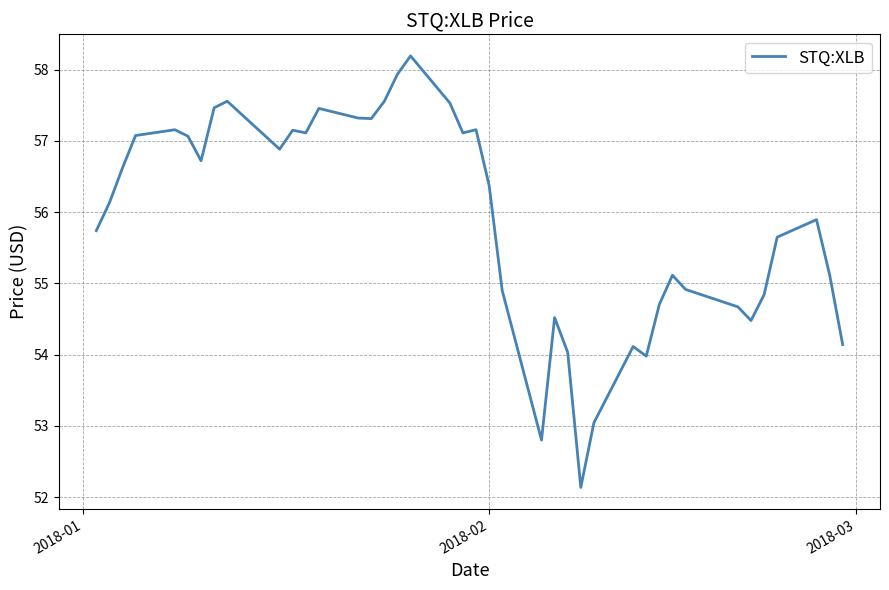

What is the minimum value shown in the chart?

52.1